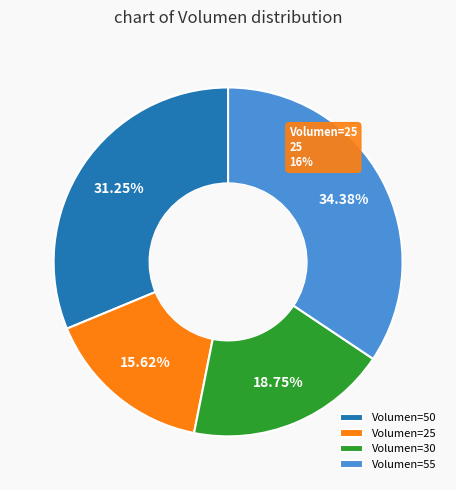

To the nearest percent, what is the combined percentage of 25 and 55?

50%